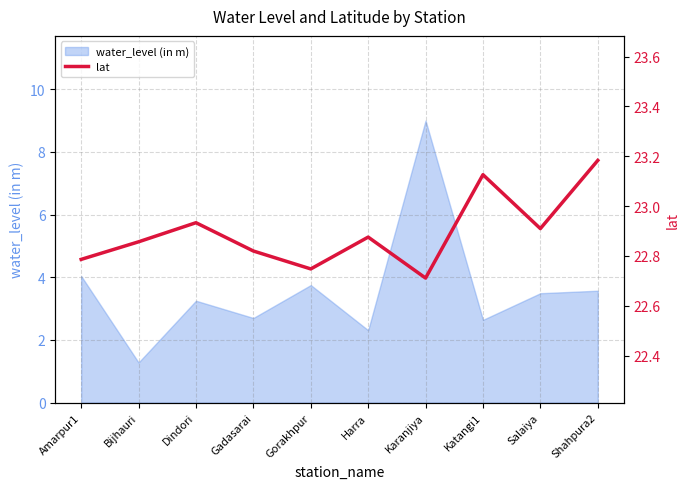

How many interior local valleys (lower than both neighbors) does the data have?

3